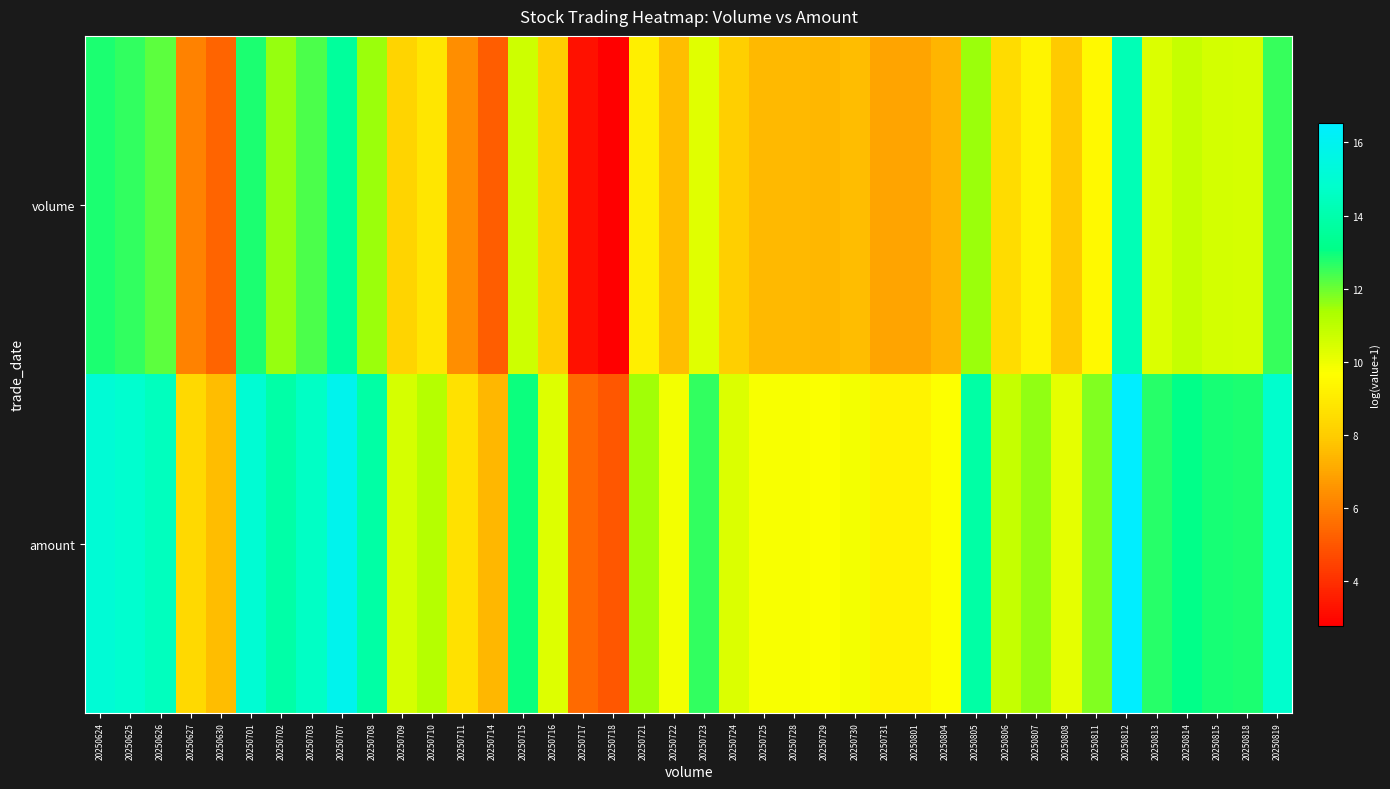

Which category has the lowest value across all series?

20250718